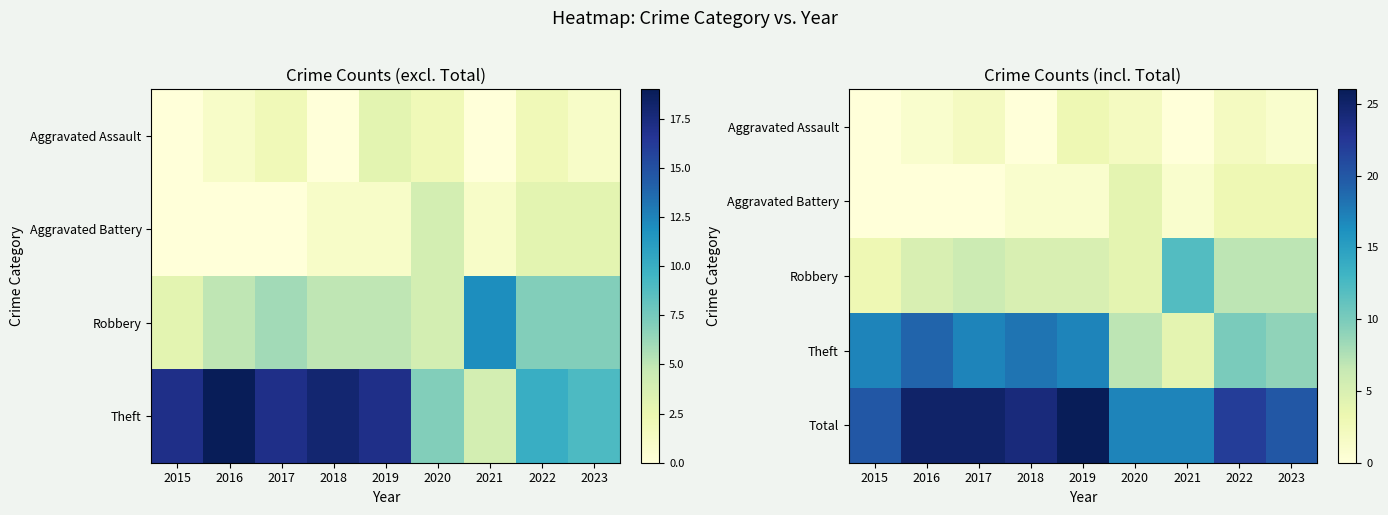

What is the sum of the Total values at 2015 and 2021?

37